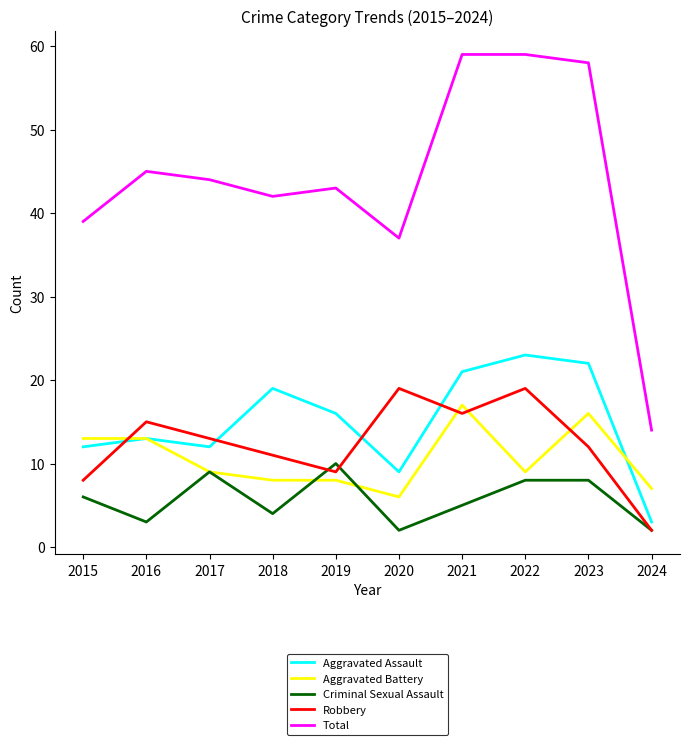

Is this an area chart (filled region under the line)?

No